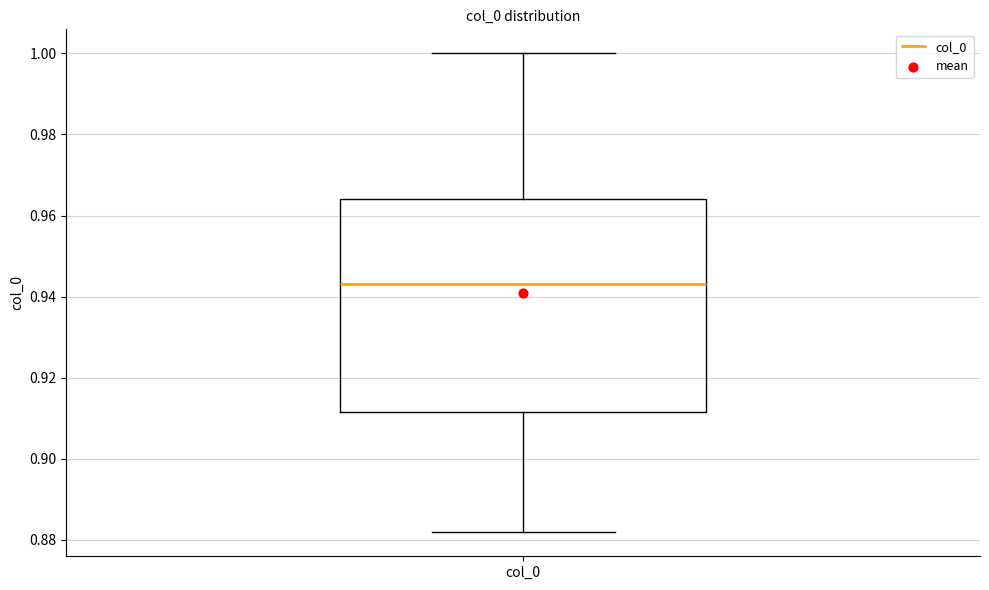

Read this box plot against the y-axis: the position of the median line, the range covered by the box, and the ends of both whiskers. The values are not printed on the chart, so give them approximately, as read against the axis.

median 0.944, box 0.912 to 0.964, whiskers 0.882 to 1.000